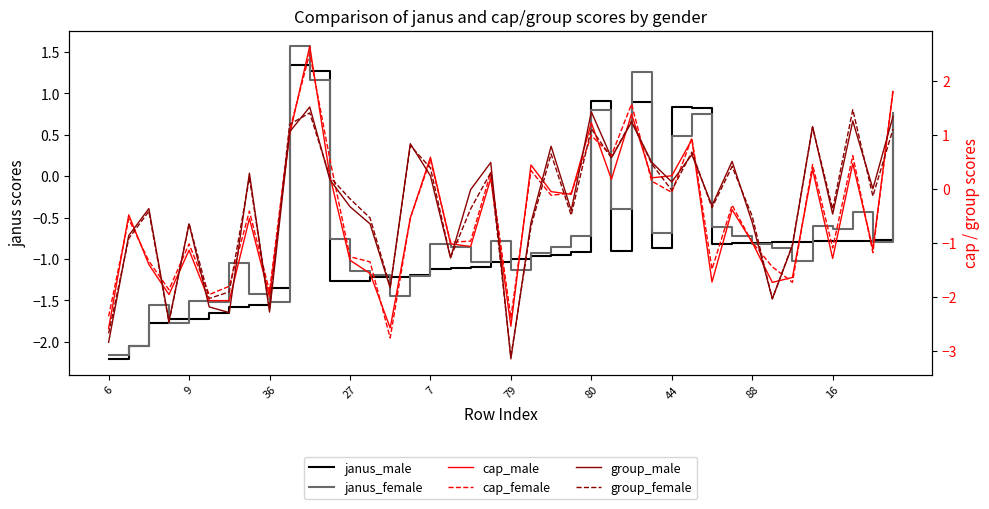

What are all the series names shown in the legend?

janus_male, janus_female, cap_male, cap_female, group_male, group_female